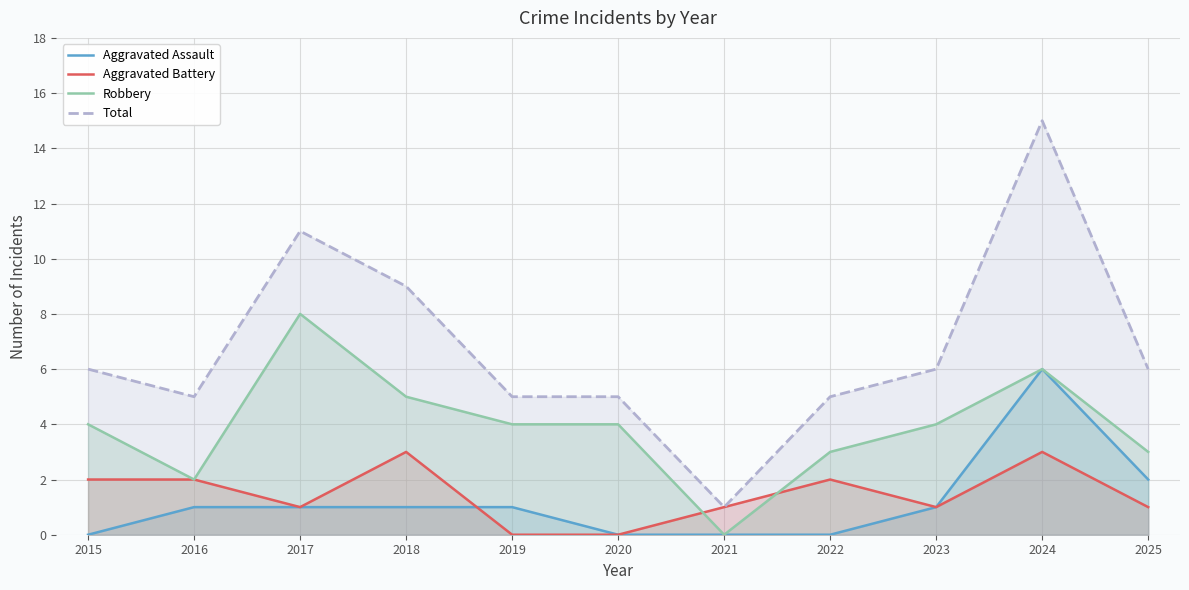

What is the spread (max minus min) of values at 2023?

5